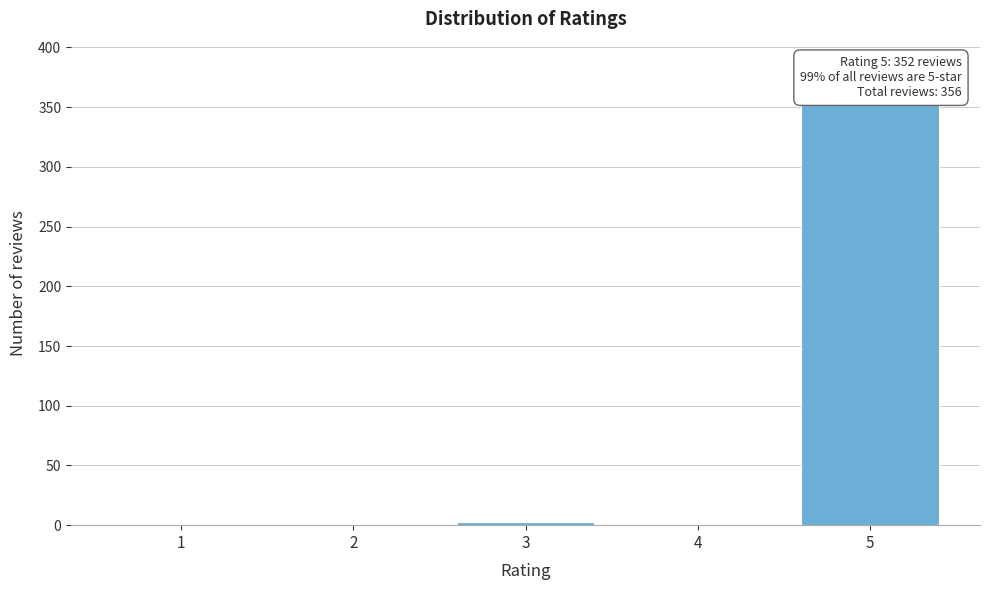

What is the change in value from 2 to 5?

+352